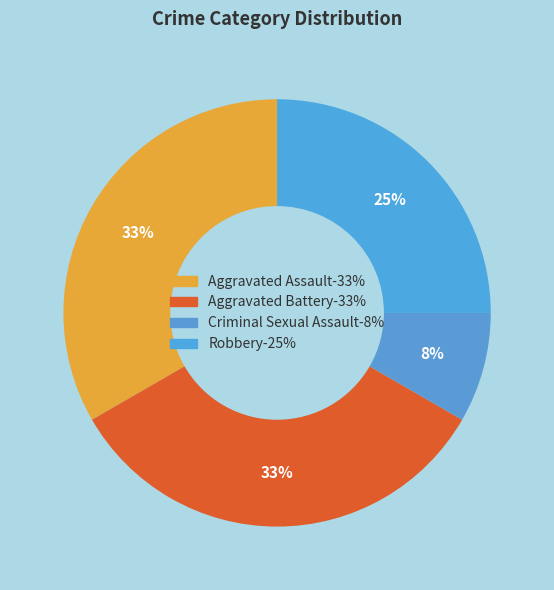

Count the number of slices in the pie.

4